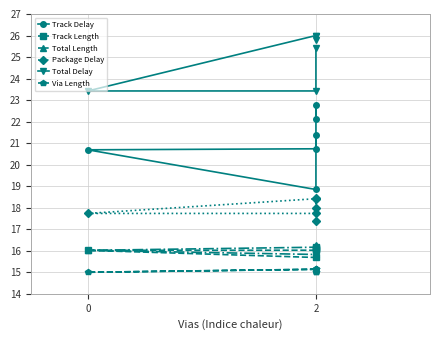

Reading right to left, extract all data points from this chart.

Track Delay: 22.1	22.8	20.7	20.7	18.8	21.4
Track Length: 16.1	16.2	16.0	16.0	15.7	16.1
Total Length: 16.1	16.2	16.2	16.0	15.8	16.3
Package Delay: 18.5	18.0	18.4	17.7	17.7	17.4
Total Delay: 25.8	26.0	26.0	23.4	23.4	25.4
Via Length: 15.0	15.0	15.1	15.0	15.1	15.1